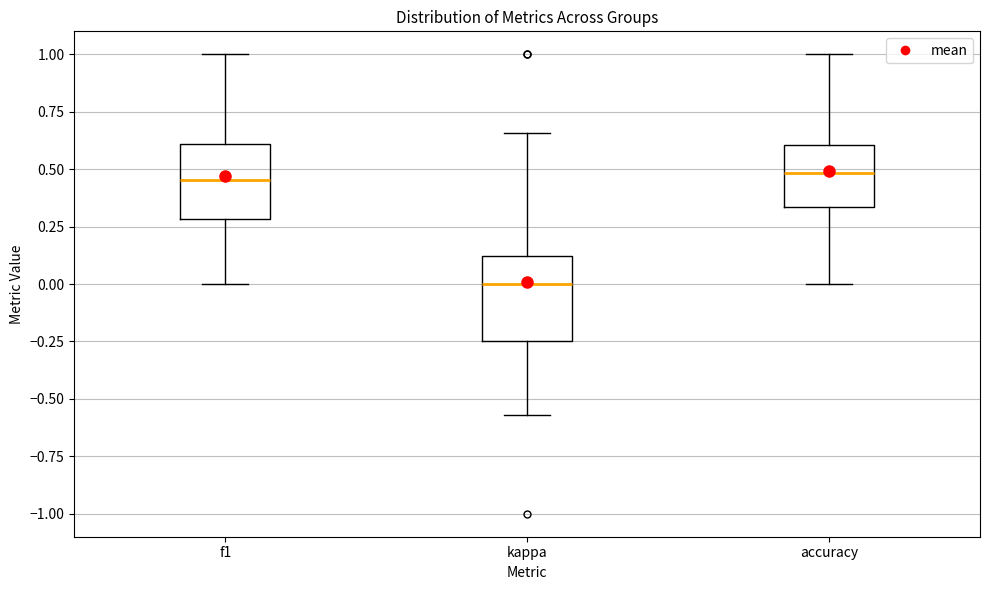

Where is the lower edge of the box for kappa on the y-axis? The values are not printed on the chart, so give them approximately, as read against the axis.

-0.25